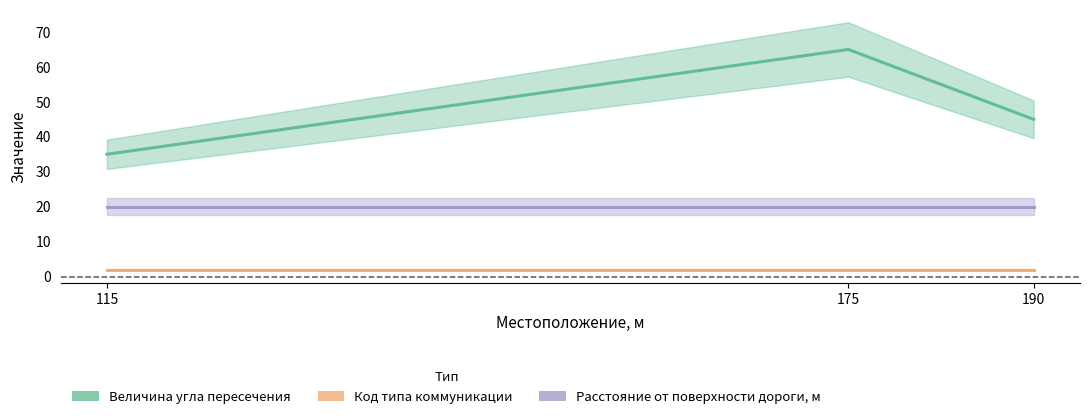

Reading left to right, extract all data points from this chart.

Величина угла пересечения: 115=35	175=65	190=45
Код типа коммуникации: 115=2	175=2	190=2
Расстояние от поверхности дороги до коммуникации, м: 115=20	175=20	190=20